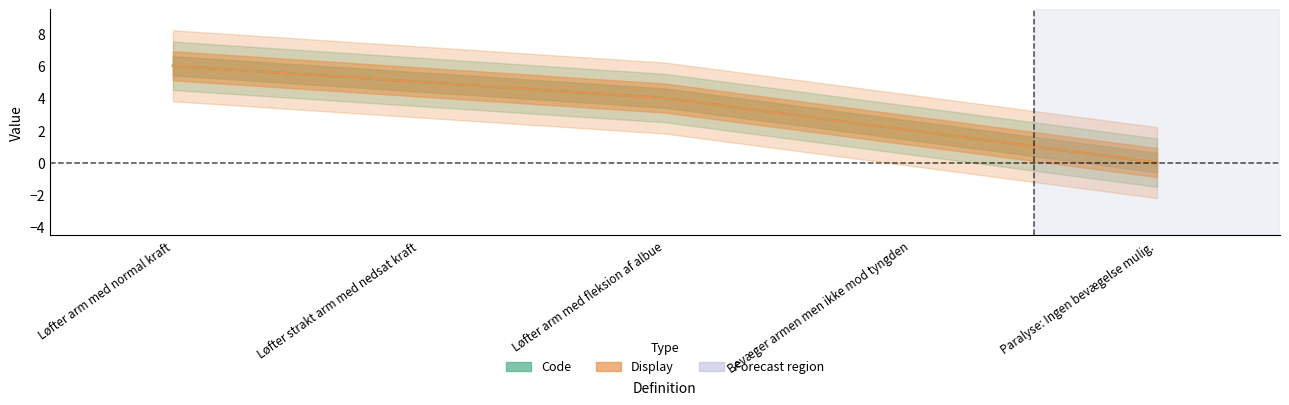

What value does the Display series have at Løfter arm med fleksion af albue?

4